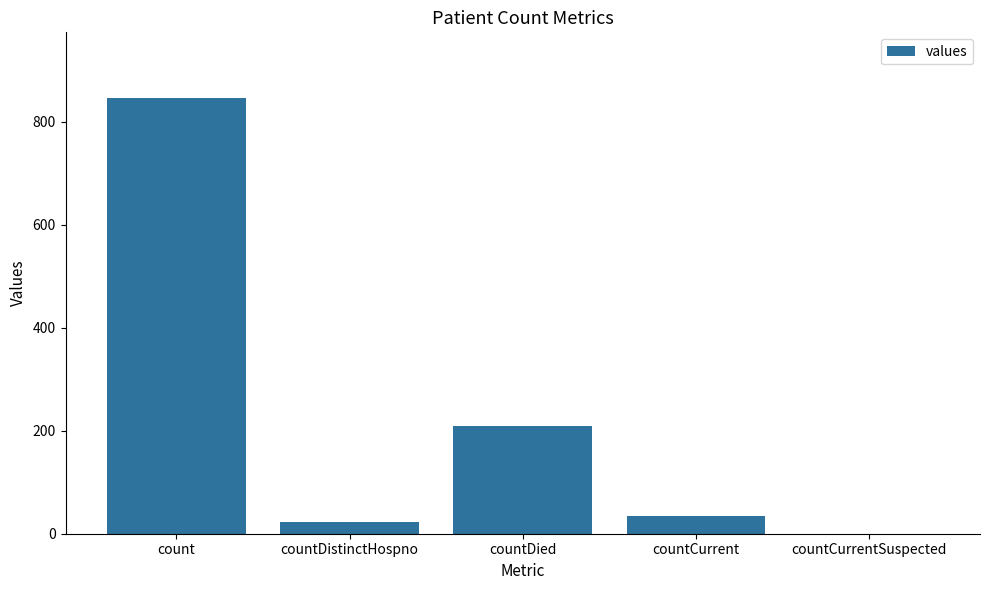

True or false: the data shows 210 at countDied.

True